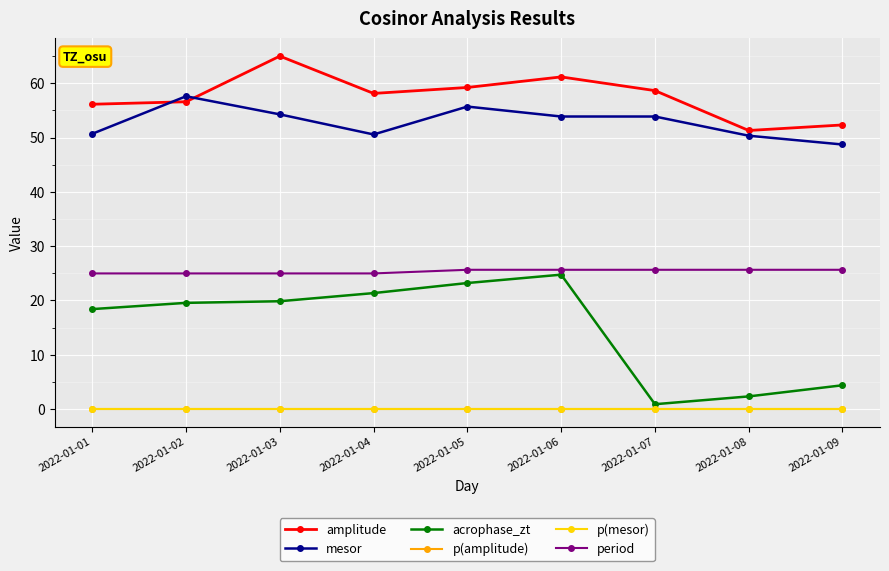

The value of mesor at 2022-01-06 is 53.9. True or false?

True